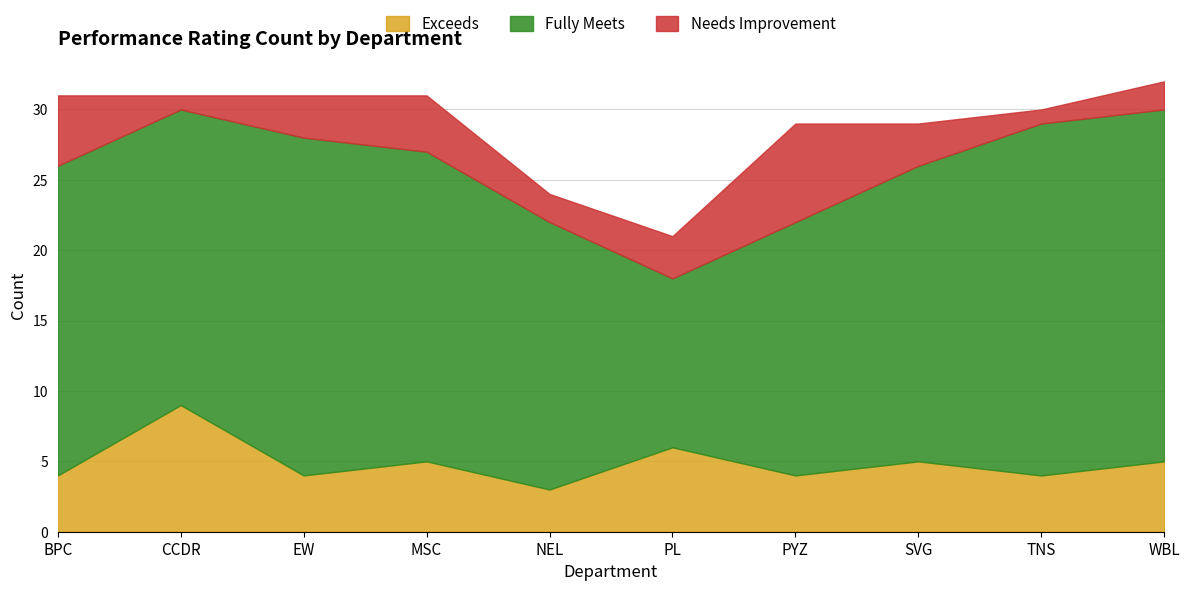

What is the sum of all Fully Meets values?

209